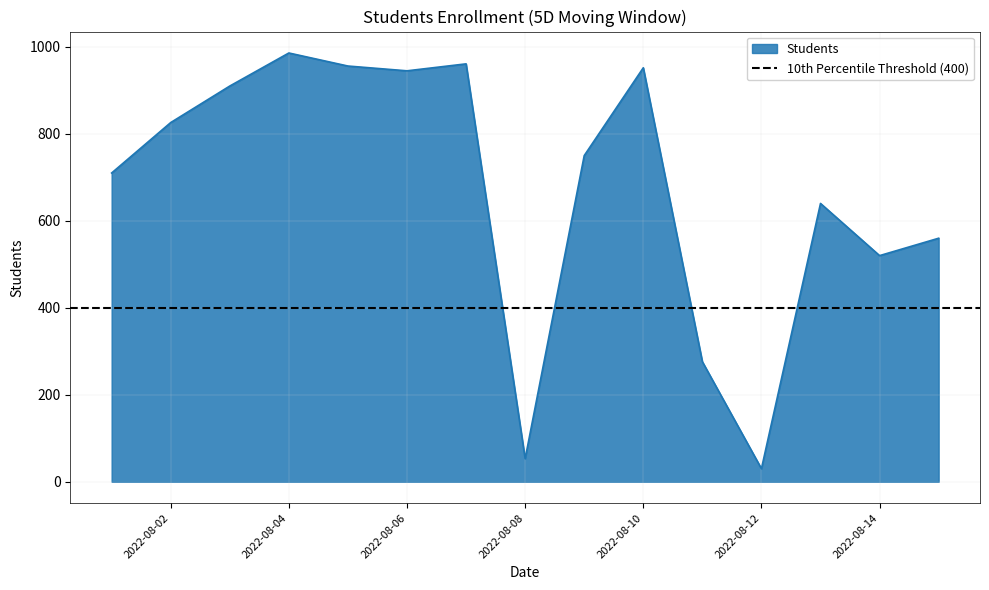

List the labels in order of value, smallest first.

2022-08-12, 2022-08-08, 2022-08-11, 2022-08-14, 2022-08-15, 2022-08-13, 2022-08-01, 2022-08-09, 2022-08-02, 2022-08-03, 2022-08-06, 2022-08-10, 2022-08-05, 2022-08-07, 2022-08-04